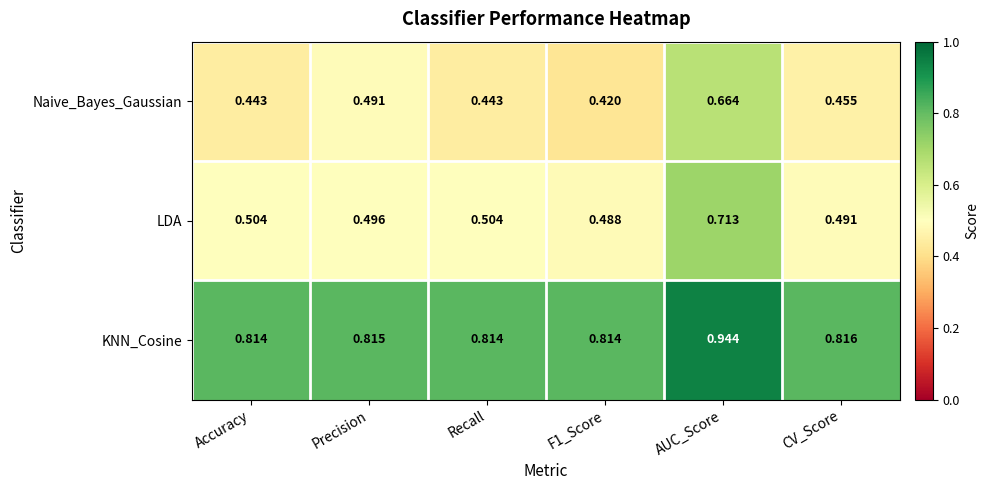

At which category is the sum across all series the highest?

AUC_Score